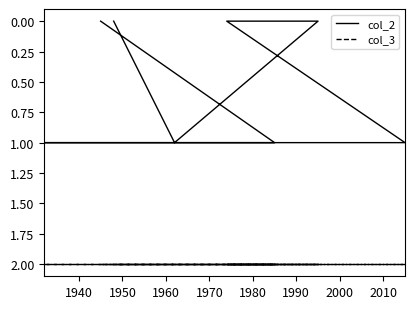

What is the sum of all col_2 values?

6